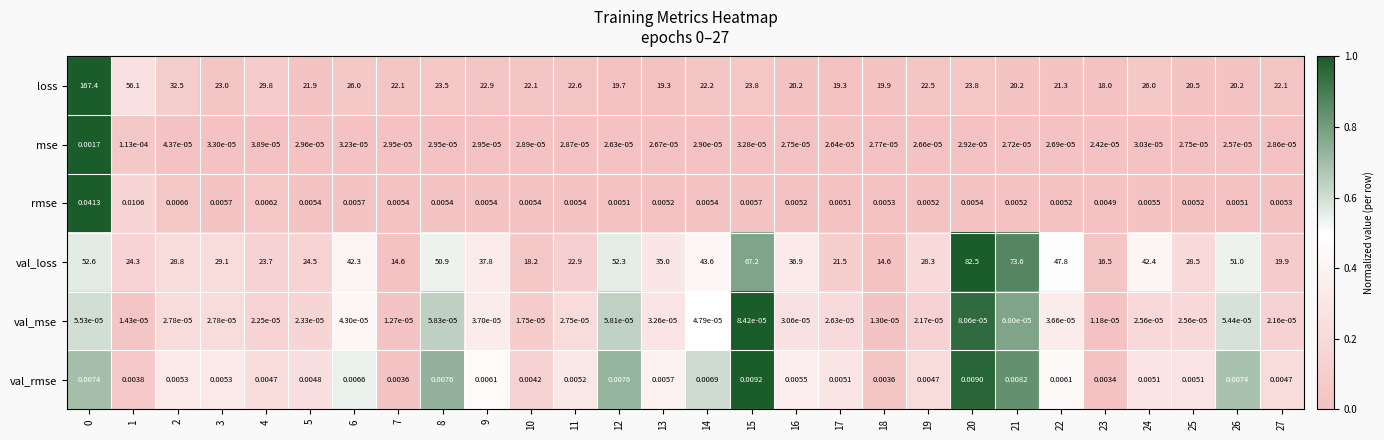

Between 11 and 12, which series saw the biggest shift?

val_loss